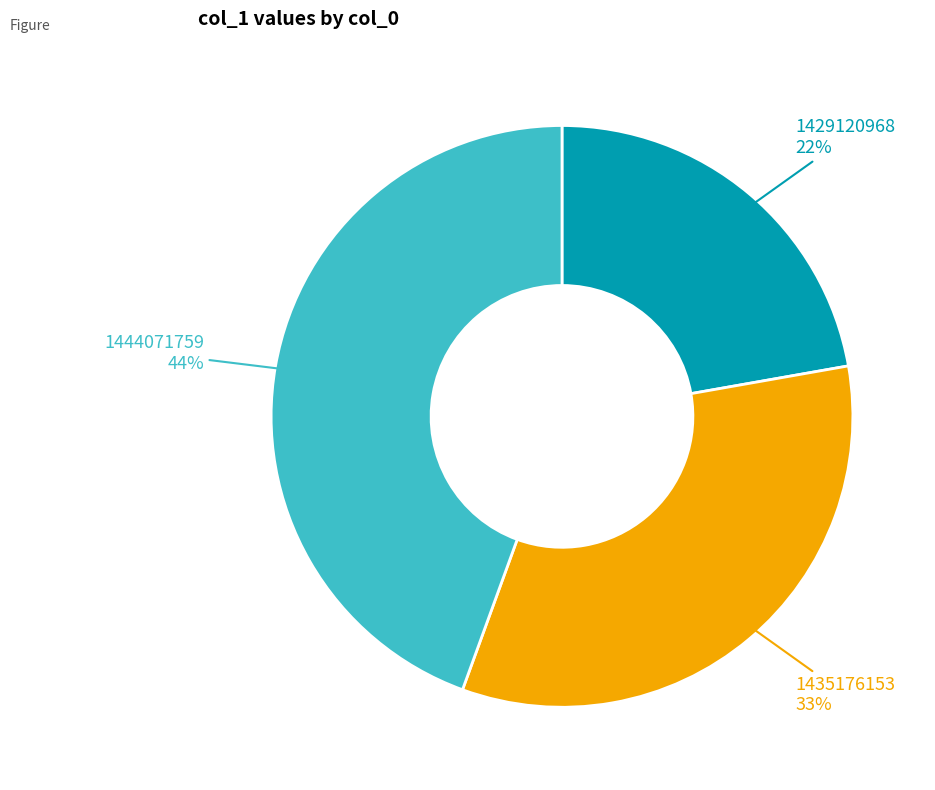

To the nearest percent, what is the average slice percentage?

33%